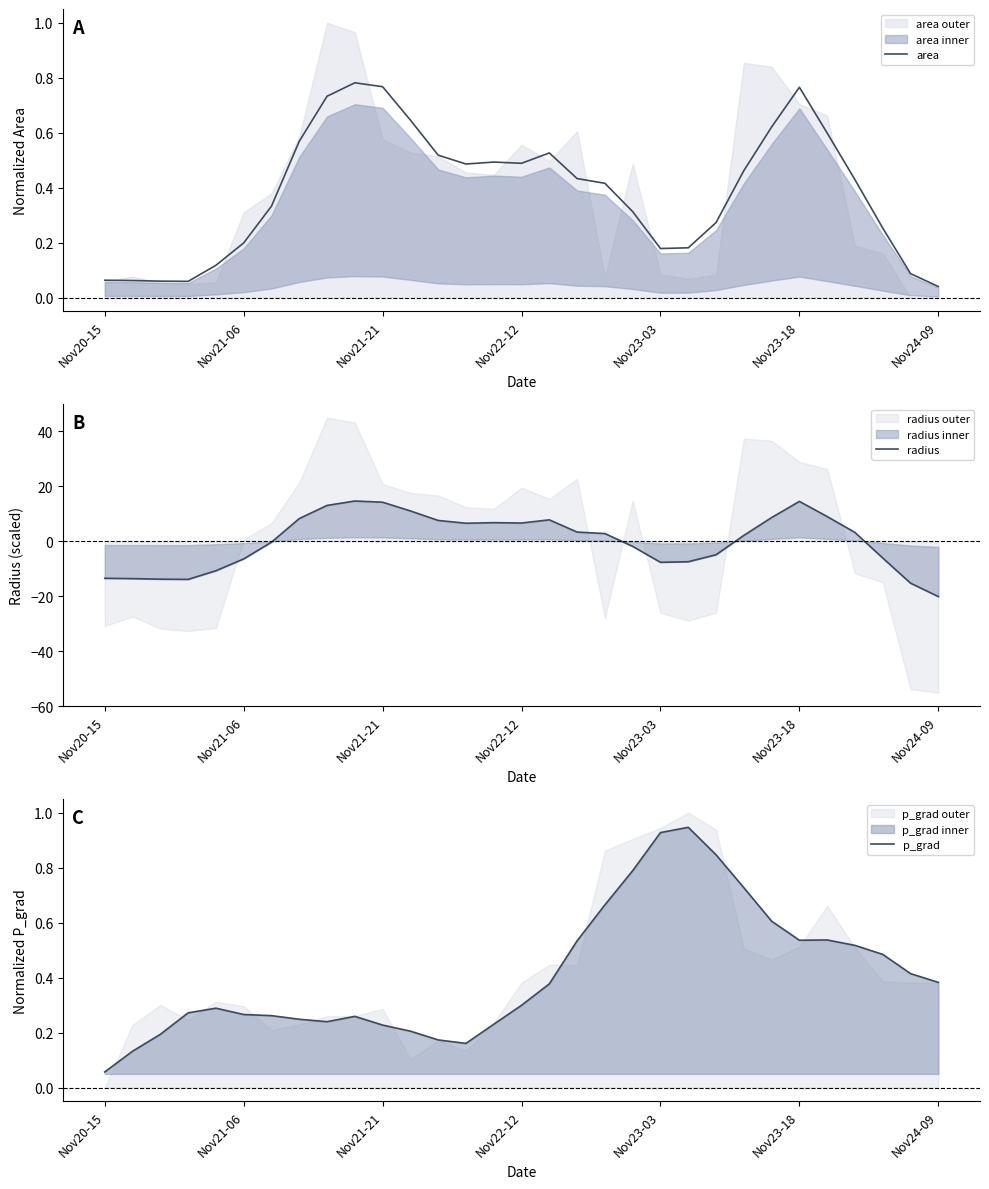

How many categories are shown in the chart?

31